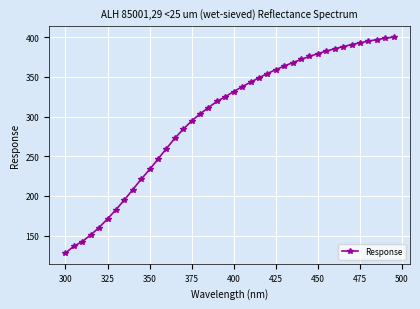

What is the smallest value displayed?

128.1